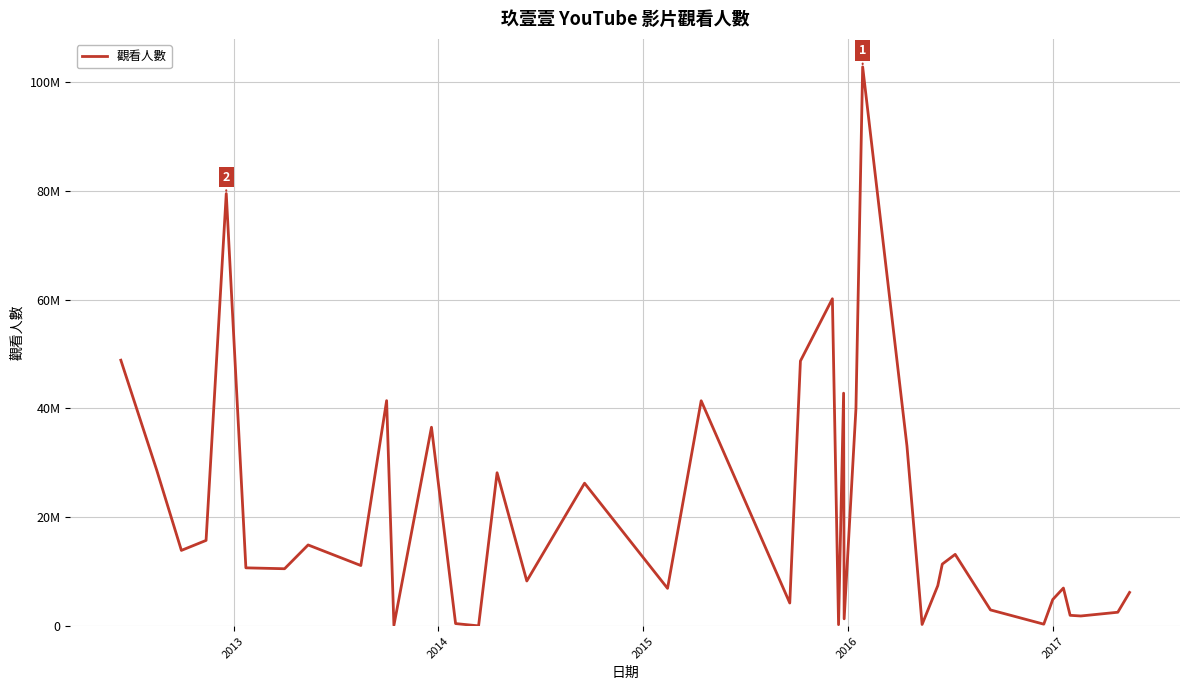

What is the difference between the maximum and minimum values?

102693902